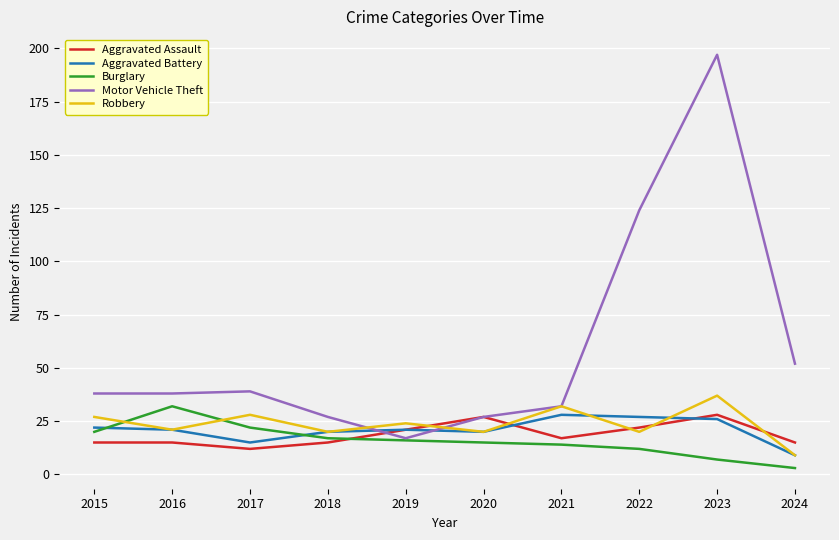

What is the spread (max minus min) of values at 2023?

190